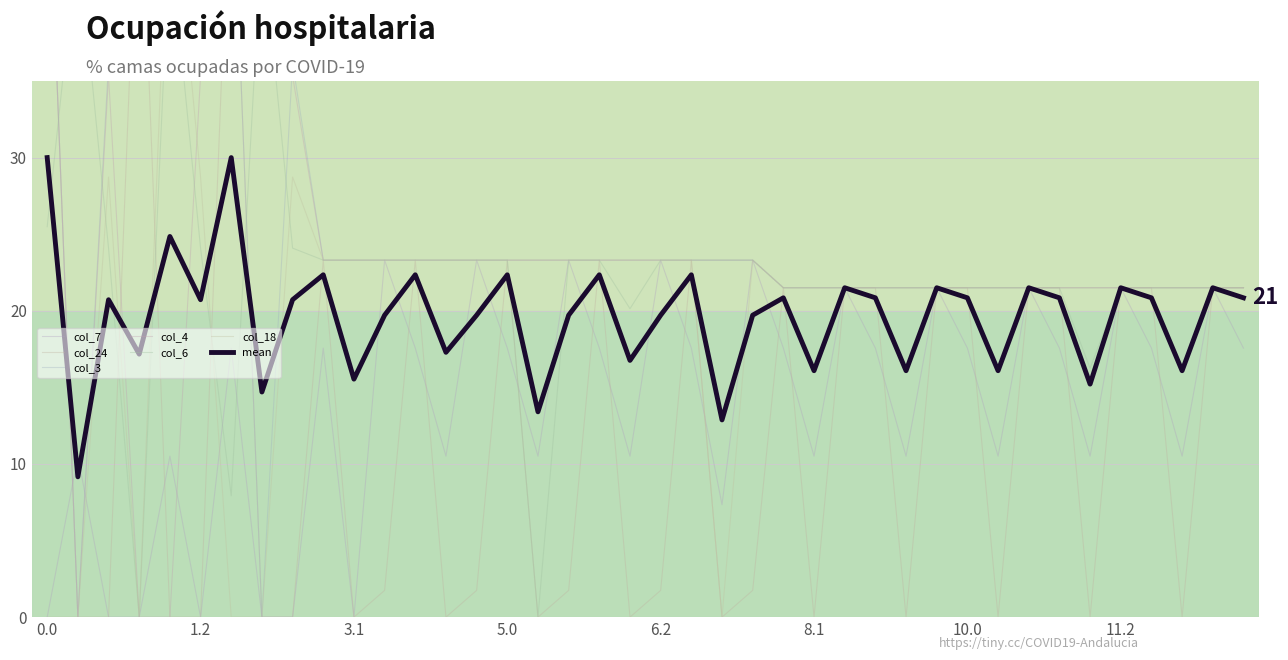

Rank the series at 3.1 from lowest to highest value.

col_7, col_24, col_3, col_4, col_6, col_18